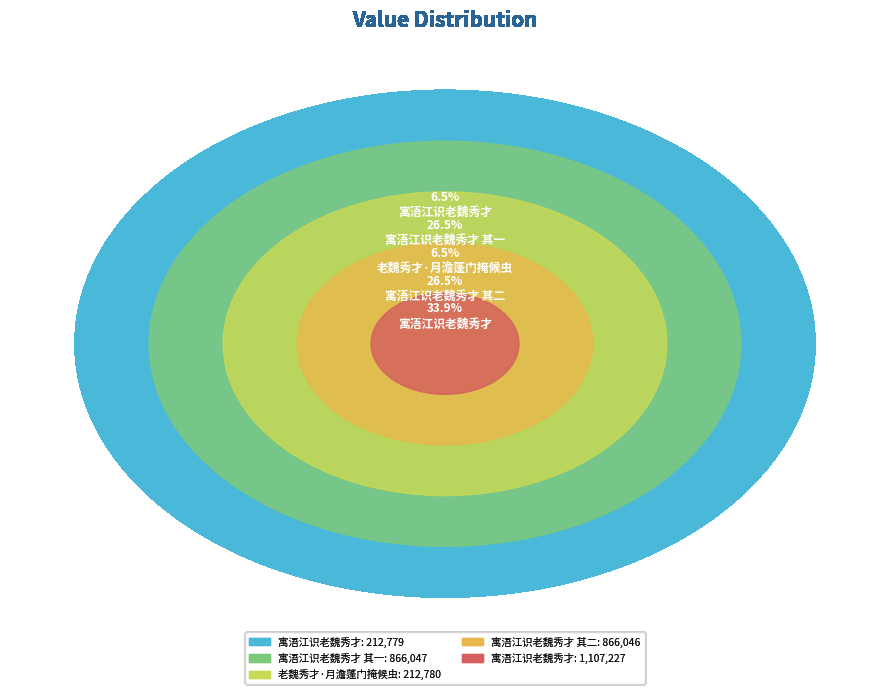

What is the smallest slice in the pie chart?

寓浯江识老魏秀才